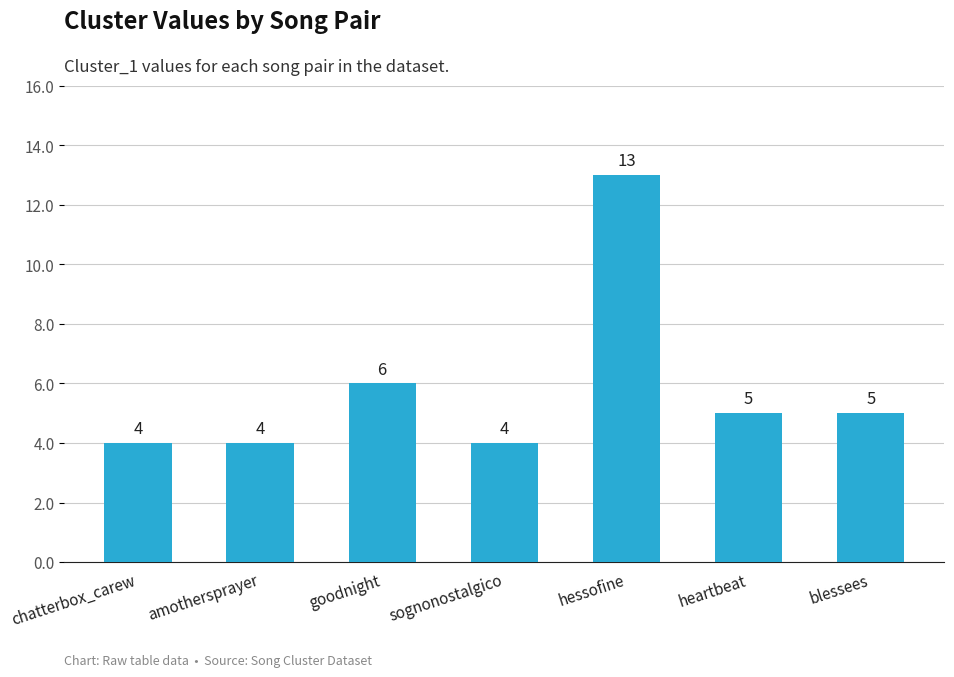

Reading right to left, extract all data points from this chart.

5	5	13	4	6	4	4